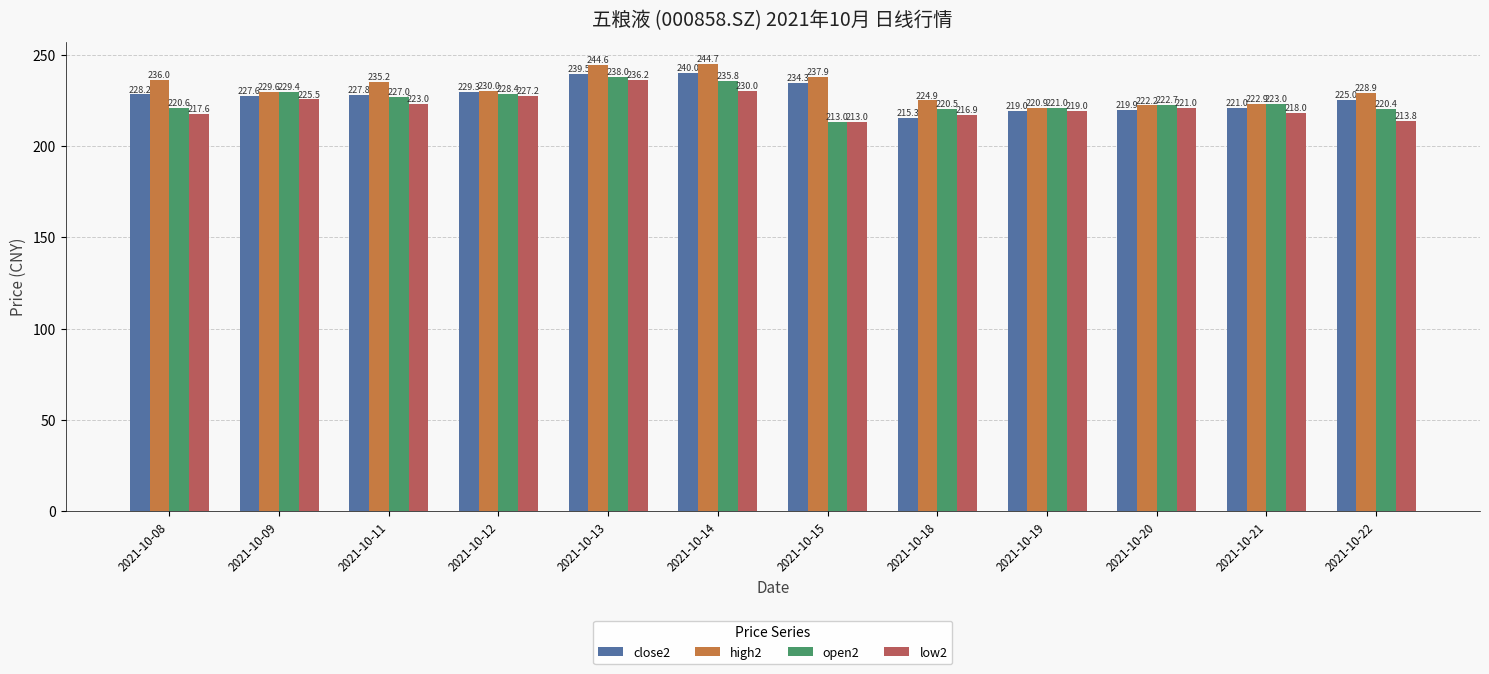

Where is close2 nearest to the value 227?

2021-10-09